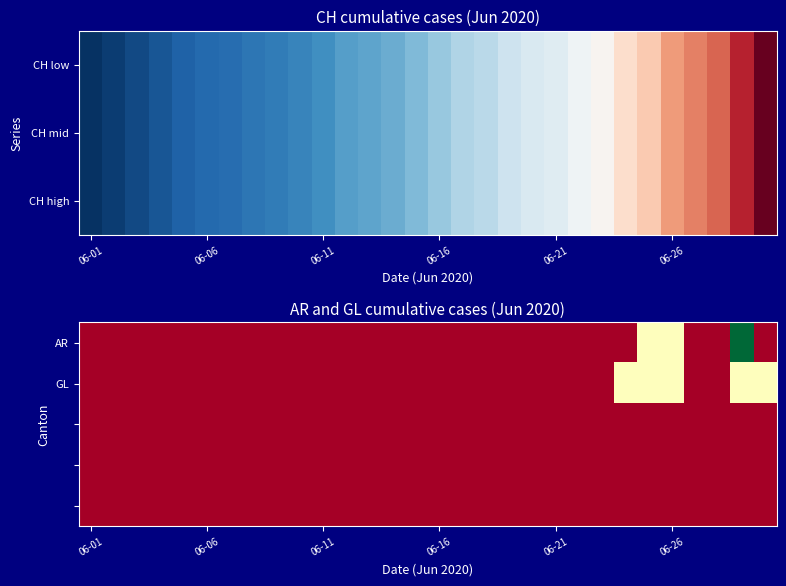

Which category has the lowest value across all series?

06-01